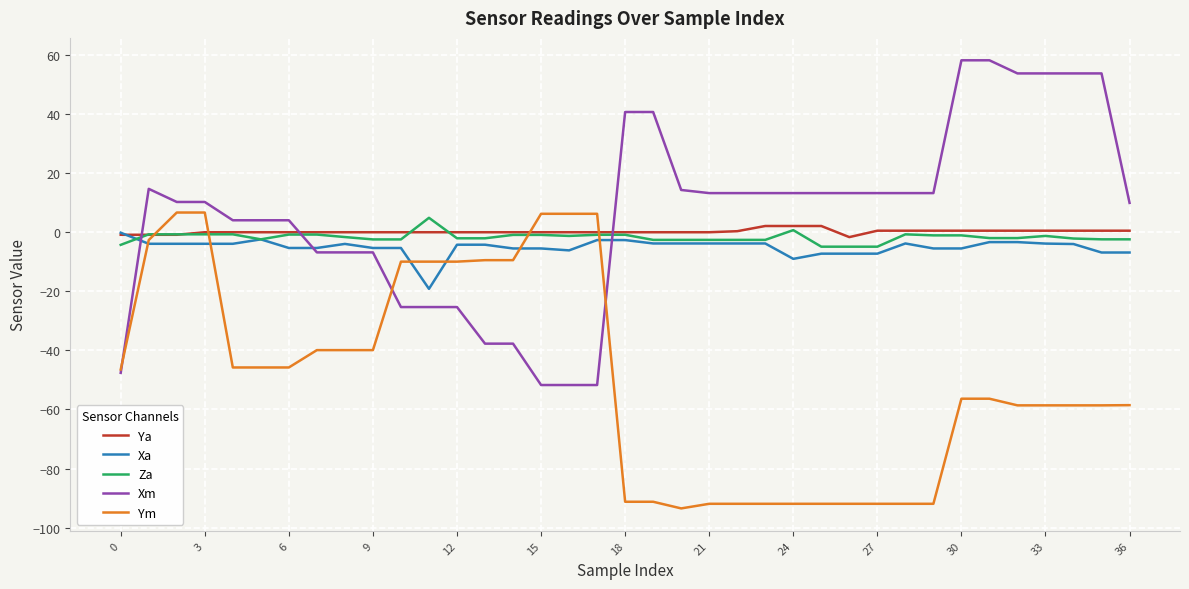

Is this an area chart (filled region under the line)?

No